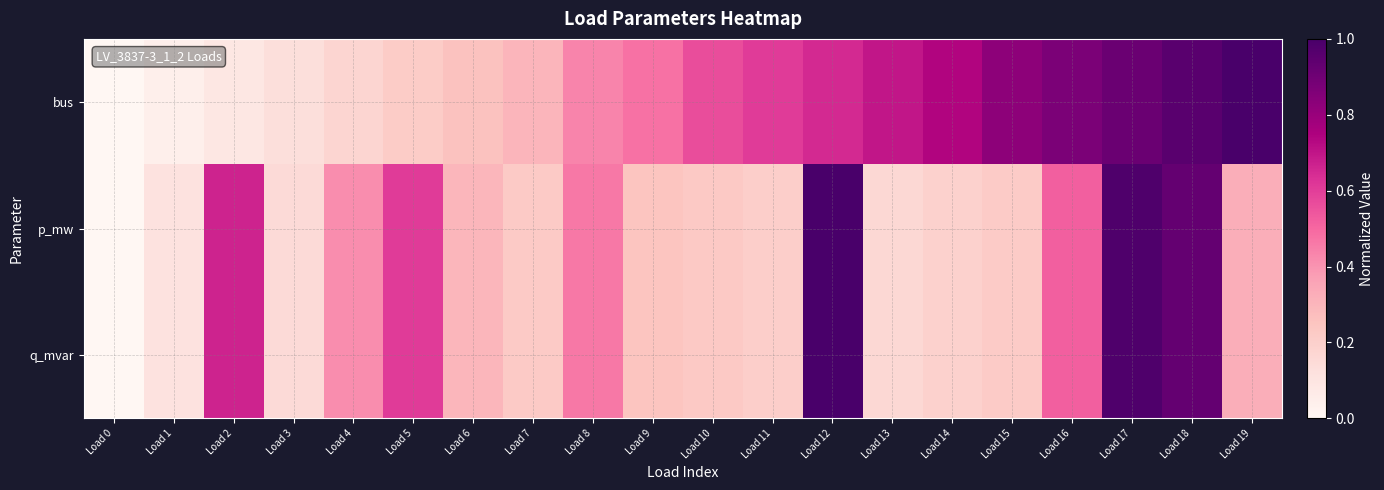

Reading left to right, extract all data points from this chart.

bus: Load 0=0.0	Load 1=0.0	Load 2=0.1	Load 3=0.1	Load 4=0.2	Load 5=0.2	Load 6=0.3	Load 7=0.3	Load 8=0.4	Load 9=0.5	Load 10=0.6	Load 11=0.6	Load 12=0.7	Load 13=0.7	Load 14=0.7	Load 15=0.8	Load 16=0.9	Load 17=0.9	Load 18=1.0	Load 19=1.0
p_mw: Load 0=0.0	Load 1=0.1	Load 2=0.7	Load 3=0.2	Load 4=0.4	Load 5=0.6	Load 6=0.3	Load 7=0.2	Load 8=0.5	Load 9=0.2	Load 10=0.2	Load 11=0.2	Load 12=1.0	Load 13=0.2	Load 14=0.2	Load 15=0.2	Load 16=0.5	Load 17=1.0	Load 18=0.9	Load 19=0.3
q_mvar: Load 0=0.0	Load 1=0.1	Load 2=0.7	Load 3=0.2	Load 4=0.4	Load 5=0.6	Load 6=0.3	Load 7=0.2	Load 8=0.5	Load 9=0.2	Load 10=0.2	Load 11=0.2	Load 12=1.0	Load 13=0.2	Load 14=0.2	Load 15=0.2	Load 16=0.5	Load 17=1.0	Load 18=0.9	Load 19=0.3